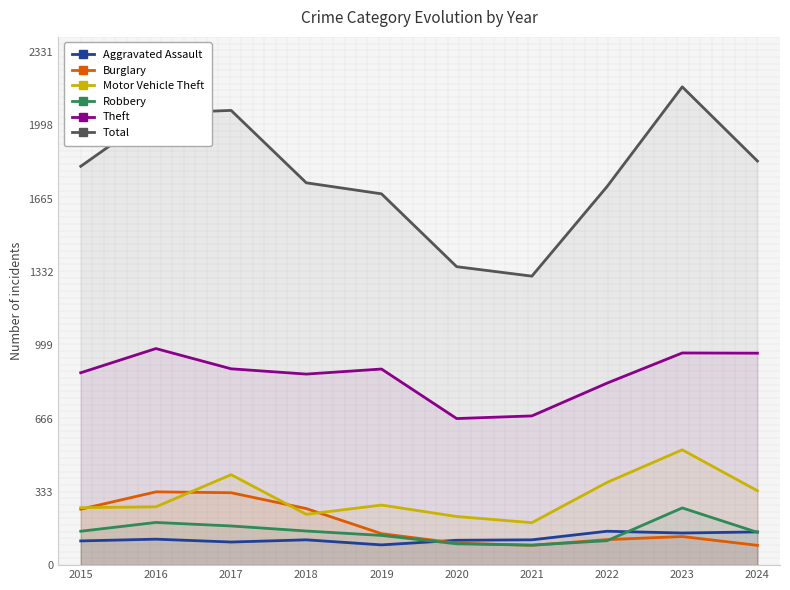

The Aggravated Assault series shows 154 at 2022. True or false?

True